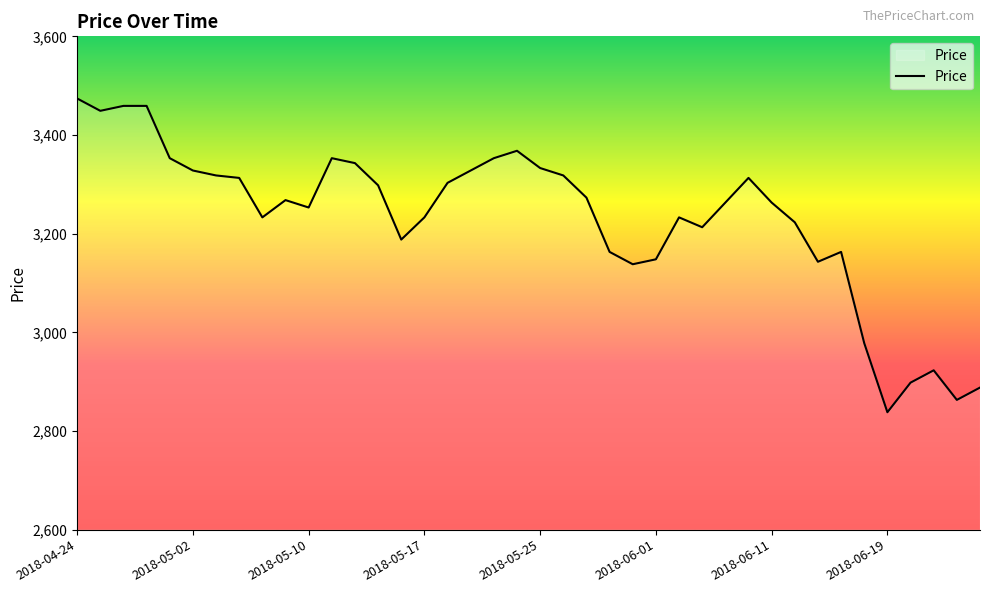

What is the minimum value shown in the chart?

2838